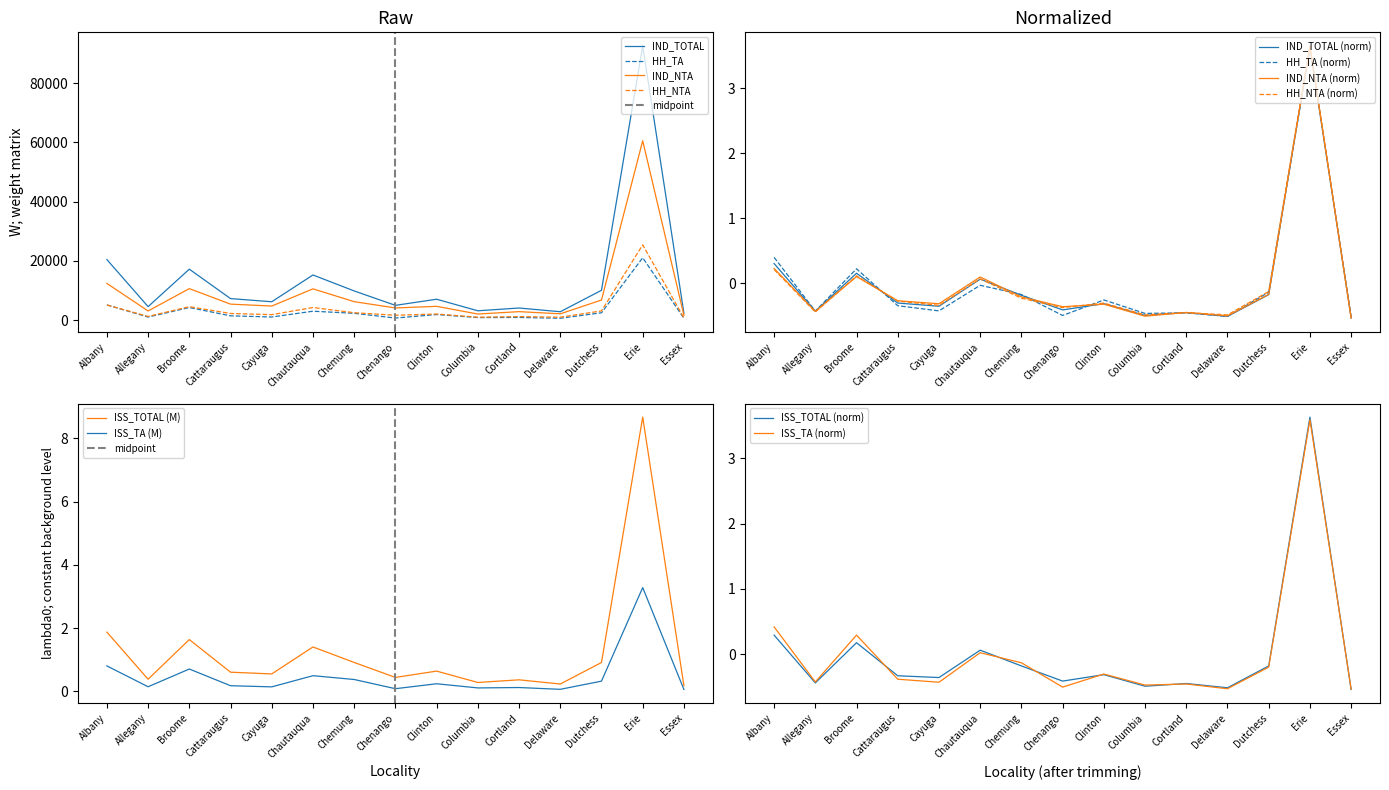

Does the chart have visible grid lines?

No